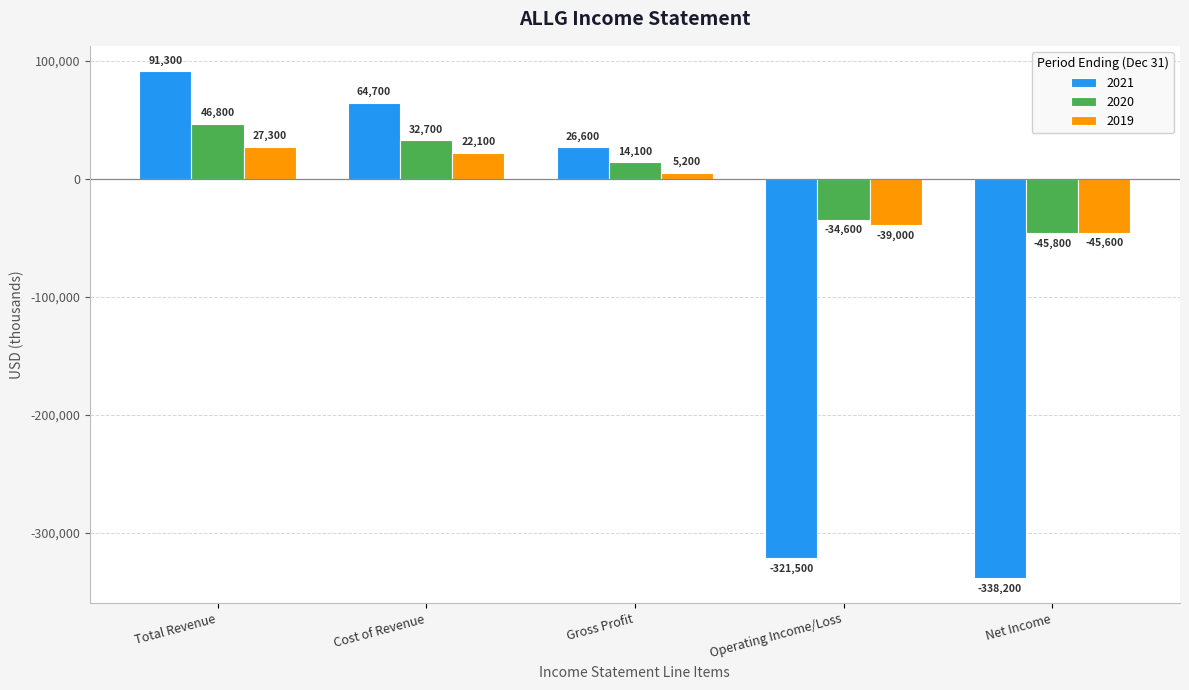

Which series changed the most between Total Revenue and Gross Profit?

2021